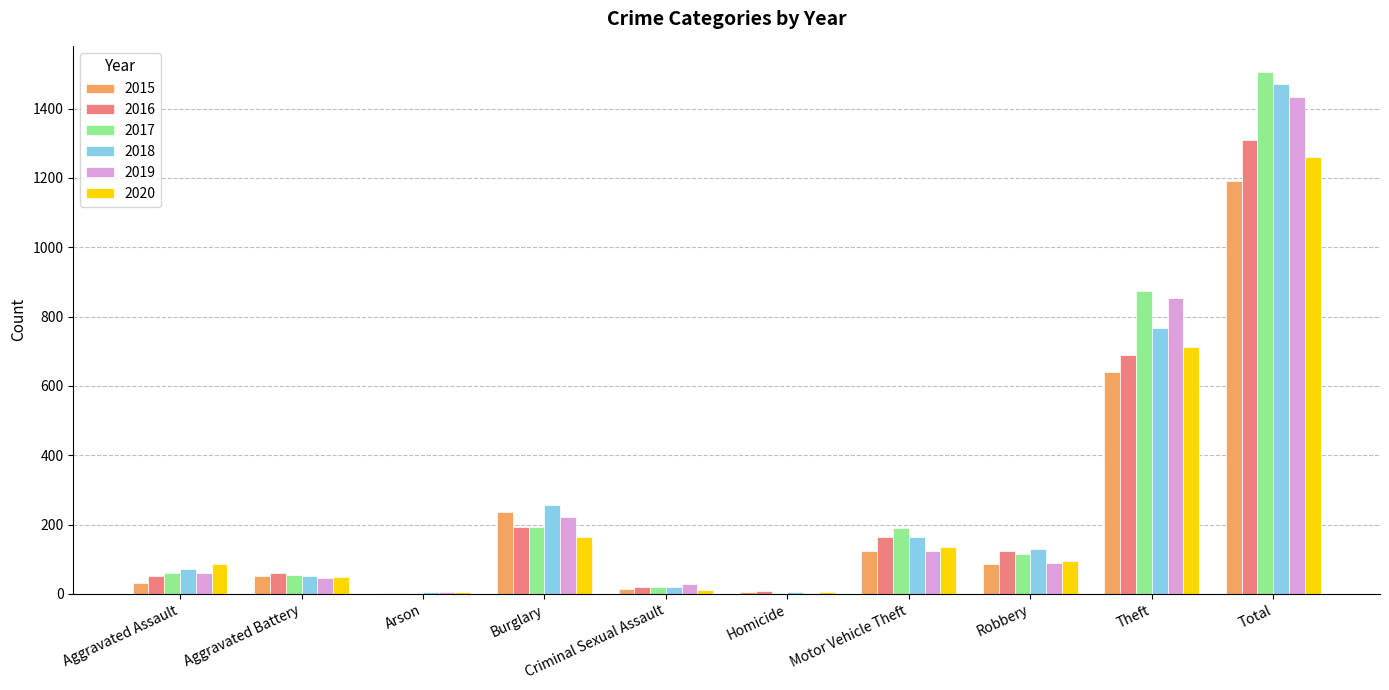

At which category is the sum across all series the highest?

Total